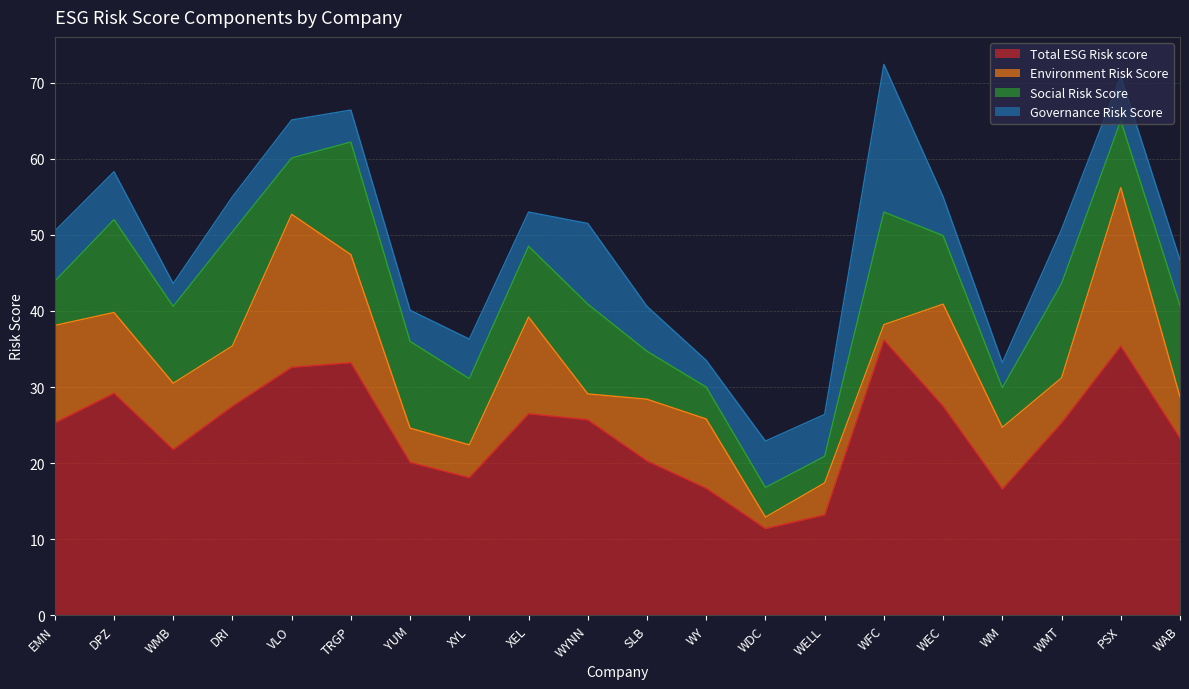

Reading right to left, what are all the values shown in this chart?

Total ESG Risk score: 23.3	35.4	25.3	16.6	27.5	36.2	13.2	11.4	16.7	20.3	25.7	26.5	18.1	20.1	33.2	32.6	27.5	21.8	29.2	25.3
Environment Risk Score: 5.4	20.8	5.9	8.1	13.4	2.0	4.2	1.5	9.1	8.1	3.4	12.7	4.3	4.5	14.2	20.1	7.9	8.7	10.6	12.8
Social Risk Score: 12.0	8.8	12.4	5.2	9.0	14.8	3.5	3.9	4.2	6.3	11.8	9.3	8.7	11.4	14.8	7.4	15.0	10.1	12.2	5.8
Governance Risk Score: 6.0	5.8	7.1	3.3	5.1	19.4	5.5	6.1	3.5	5.9	10.6	4.5	5.2	4.1	4.2	5.0	4.6	3.0	6.3	6.6